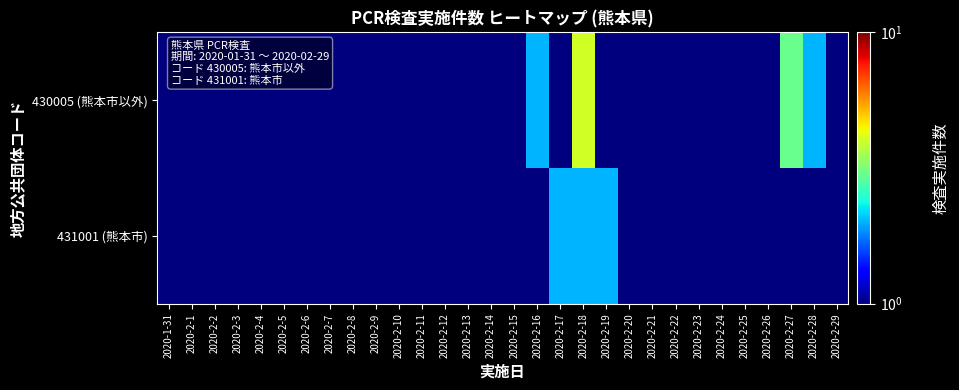

Which has a higher value, 2020-2-16 or 2020-2-17?

2020-2-16